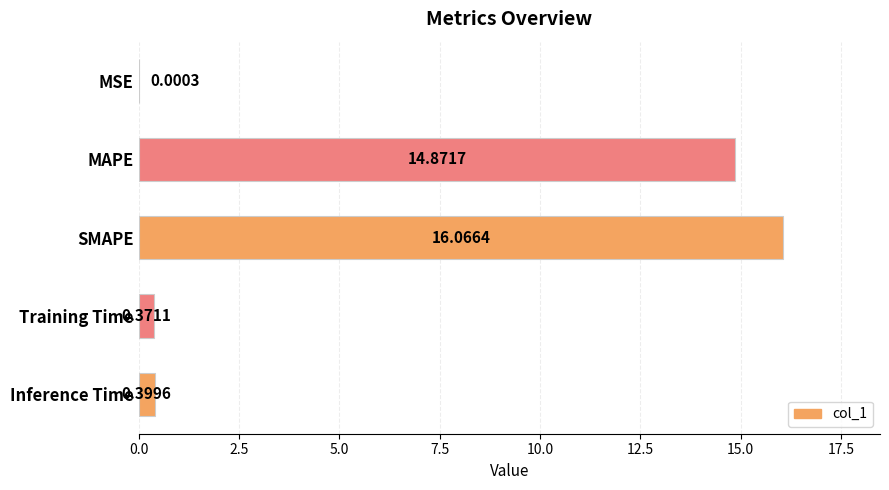

What is the change in value from MSE to MAPE?

+14.9